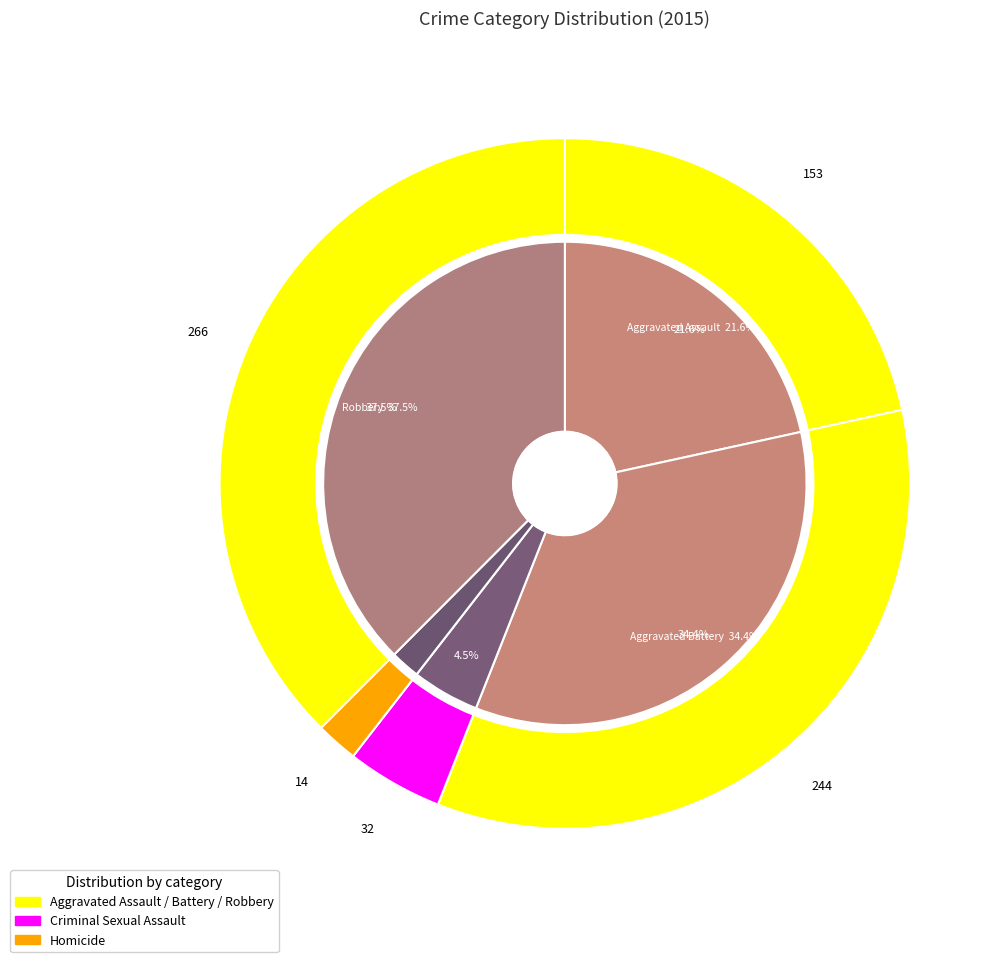

How many slices are in this pie chart?

5